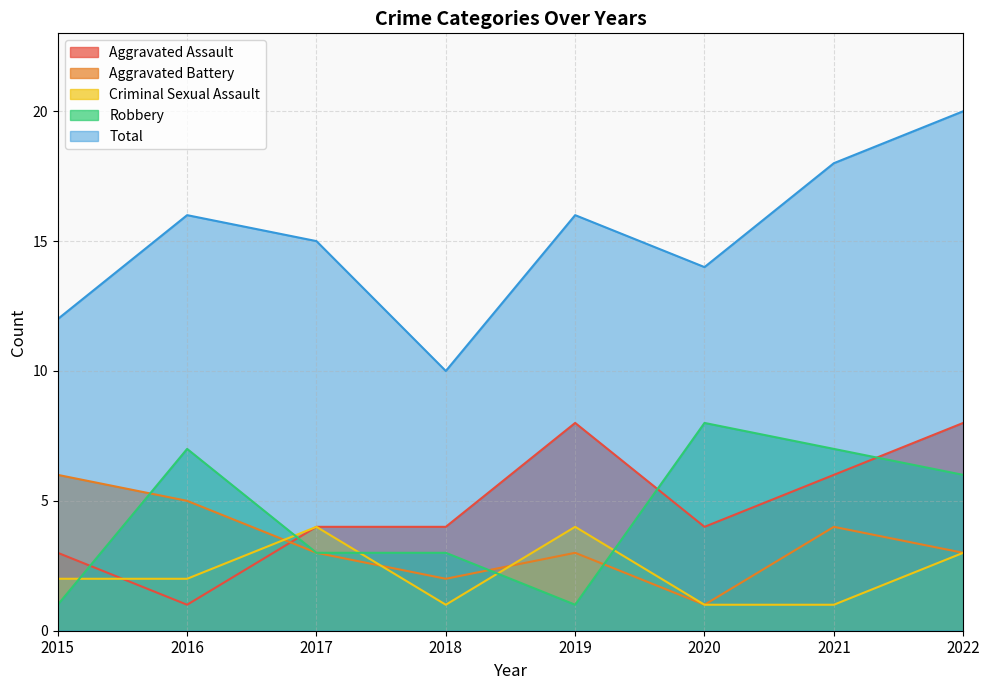

List the labels in order of Aggravated Assault value, largest first.

2019, 2022, 2021, 2017, 2018, 2020, 2015, 2016